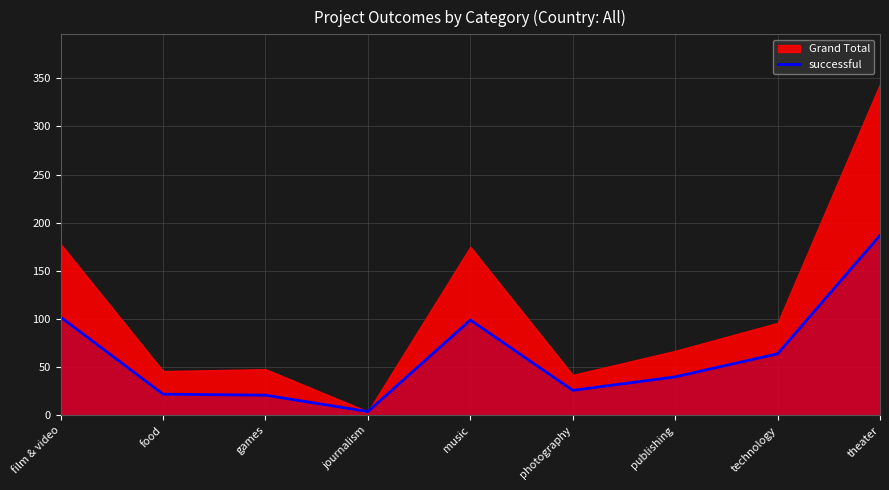

What is the label of the 7th point from the right?

games